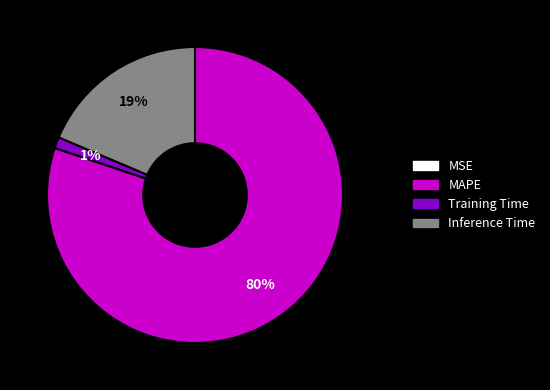

Which category has the biggest portion of the pie?

MAPE